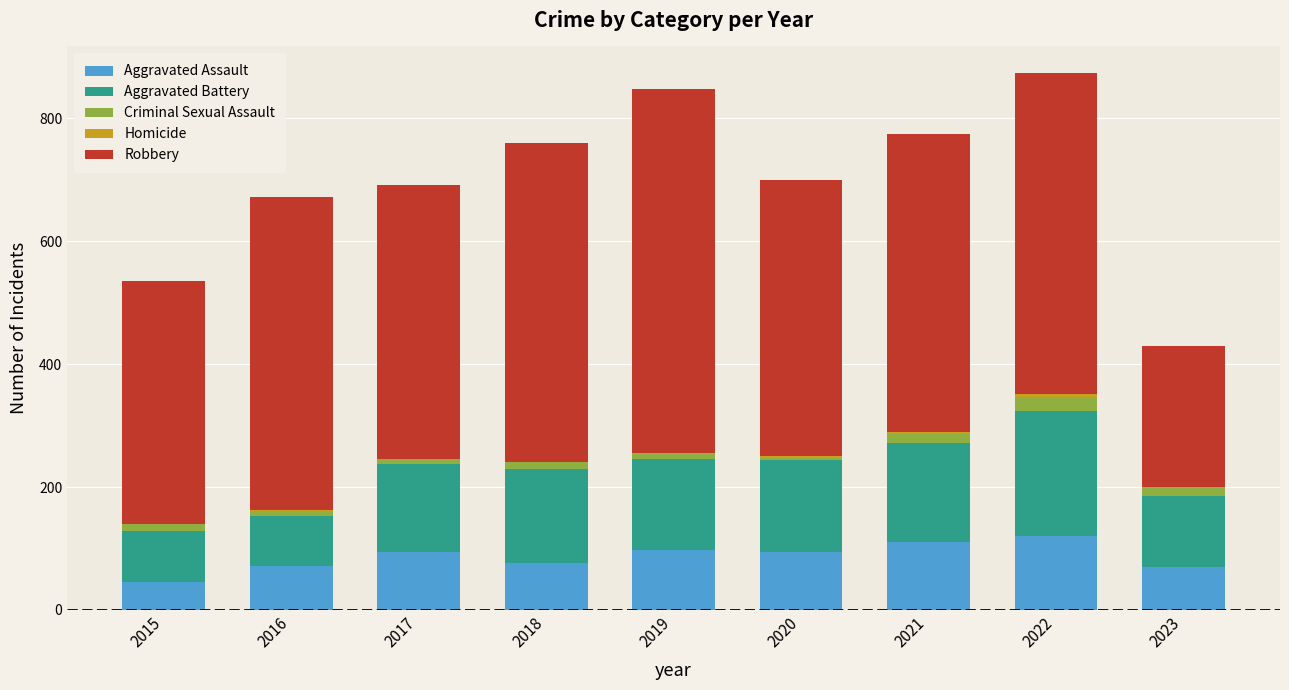

What is the highest value of the Aggravated Assault series?

121